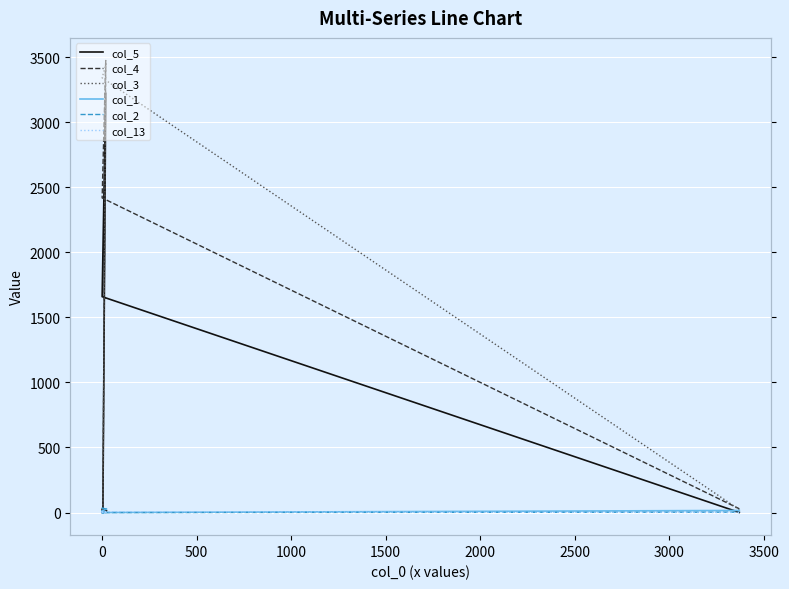

Reading left to right, transcribe all the data shown in this chart.

col_5: 13	24	10	0	14	17	11	3222	1659	1
col_4: 16	3	3	0	0	9	4	3474	2418	29
col_3: 2	0	28	0	0	0	30	3438	3341	22
col_1: 28	13	6	11	0	0	8	4	0	16
col_2: 26	35	16	0	0	4	0	4	0	3
col_13: 0	8	0	0	4	0	0	1	6	0